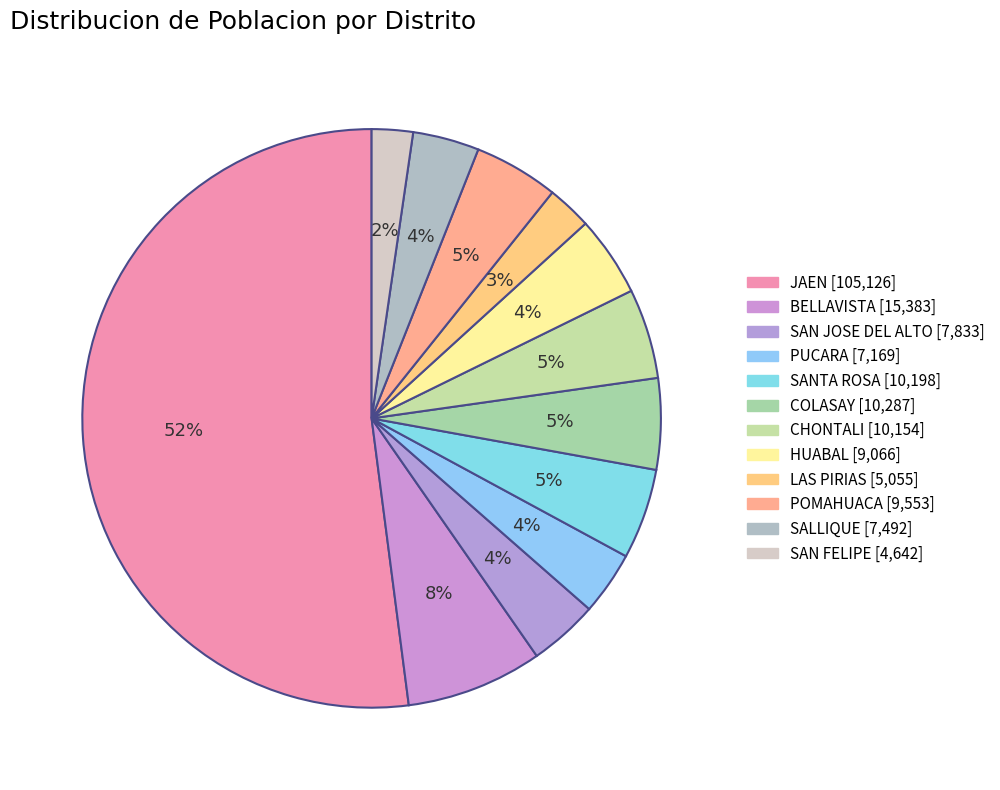

Which category accounts for the majority?

JAEN